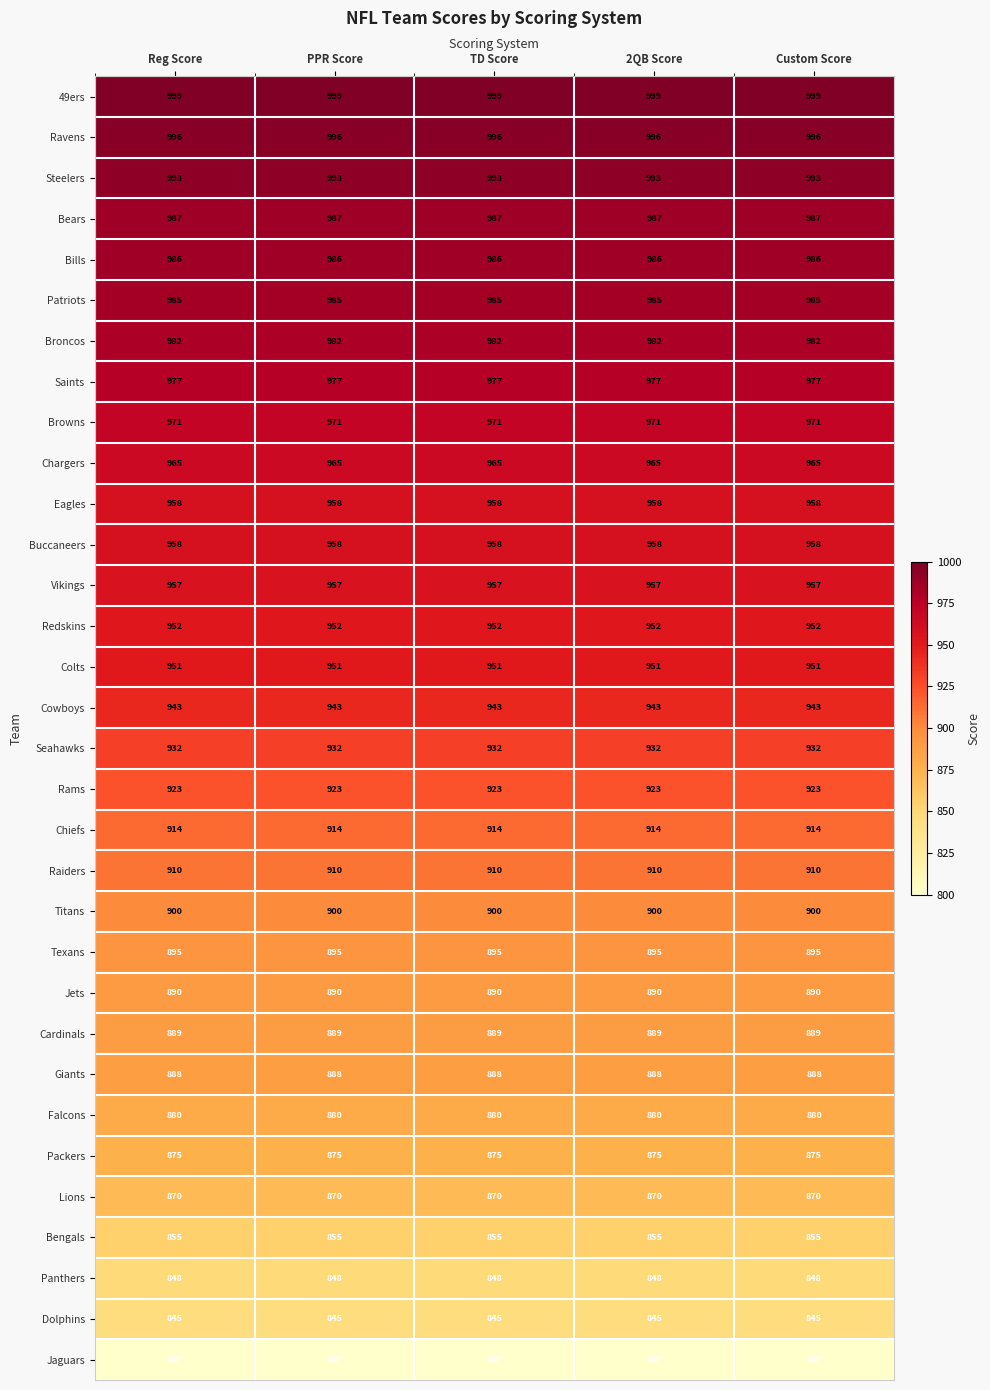

What is the greatest value displayed?

999